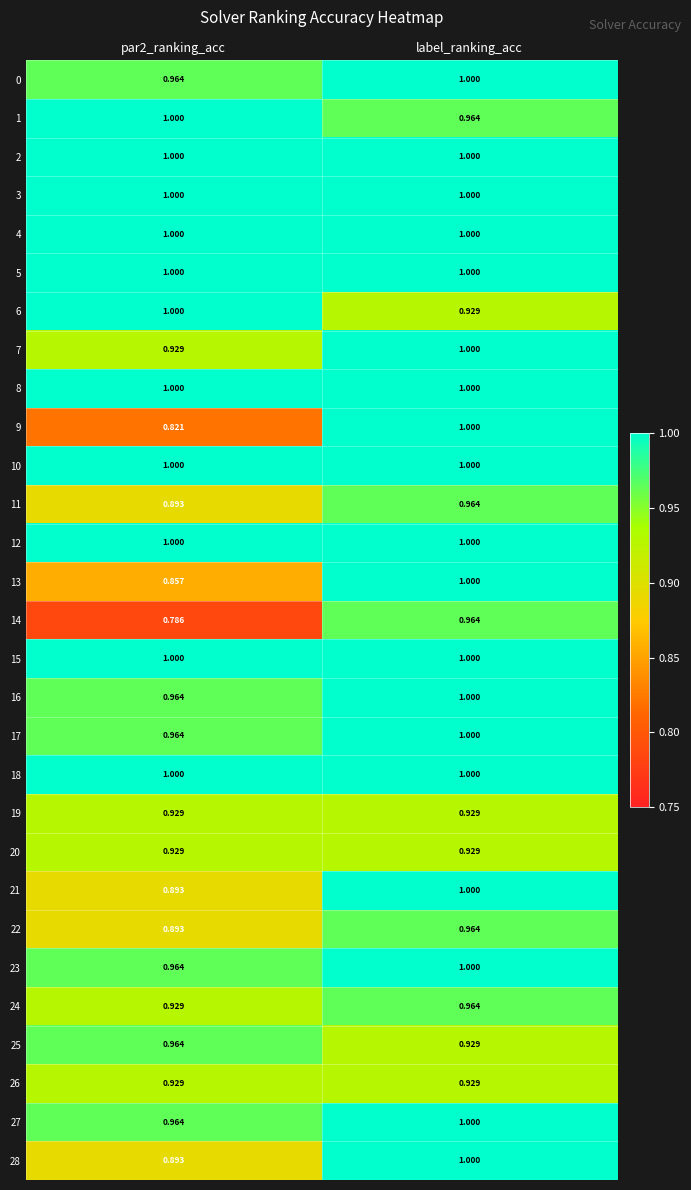

Which category has the highest value in the 27 series?

label_ranking_acc